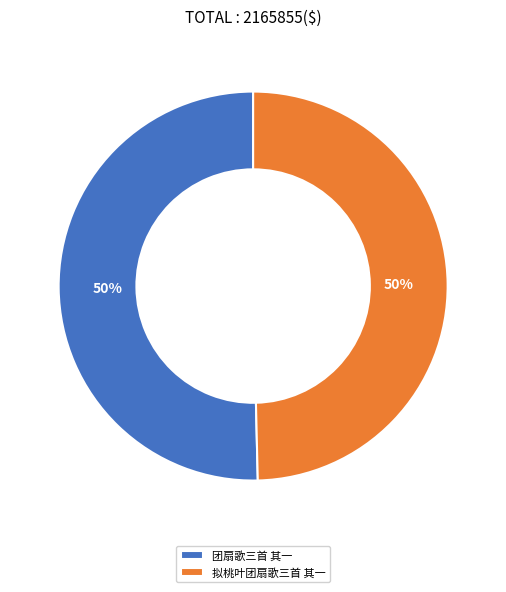

Approximately how many times larger is the value at 团扇歌三首 其一 compared to 拟桃叶团扇歌三首 其一?

1.0